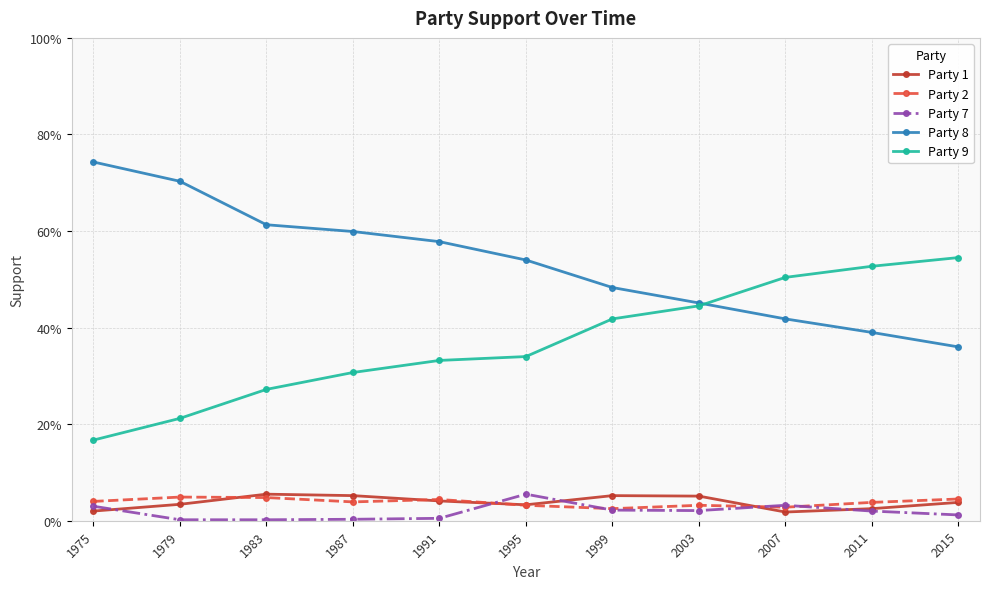

What is the difference between the maximum and minimum values in the Party 9 series?

0.4